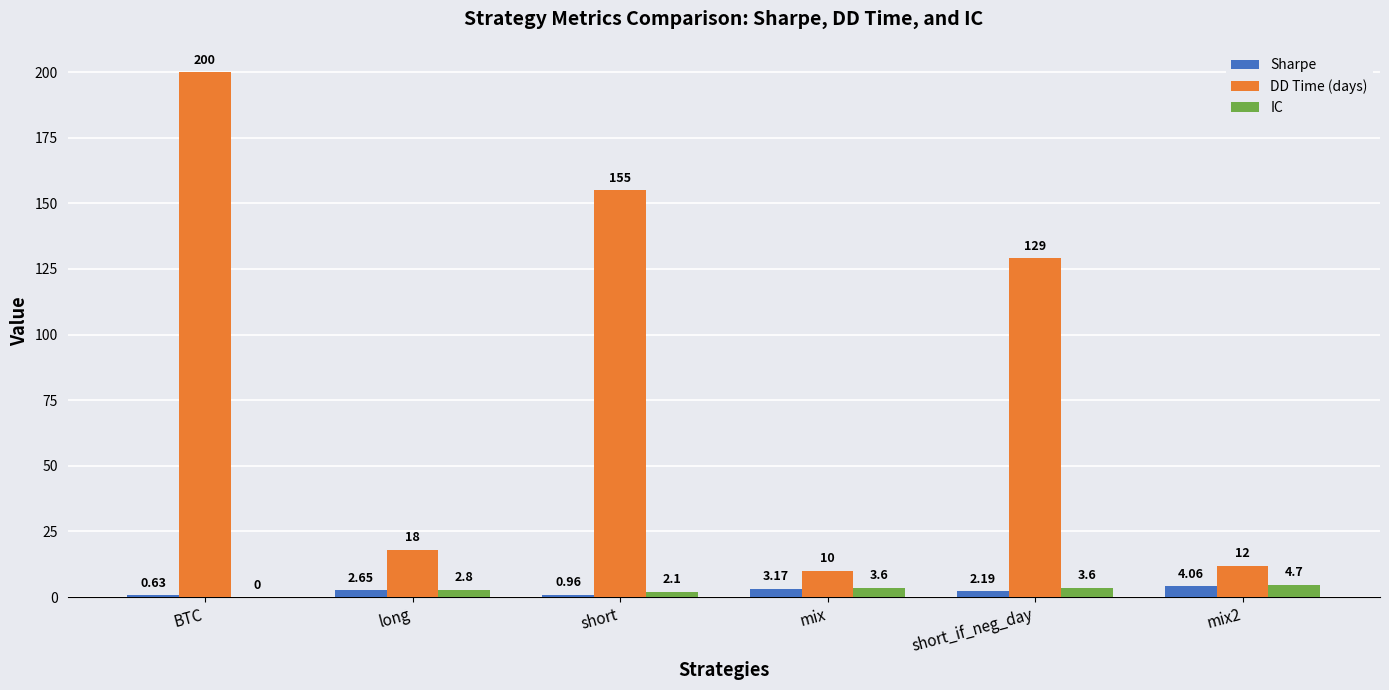

What is the sum of the DD Time (days) values at short_if_neg_day and mix?

139.0